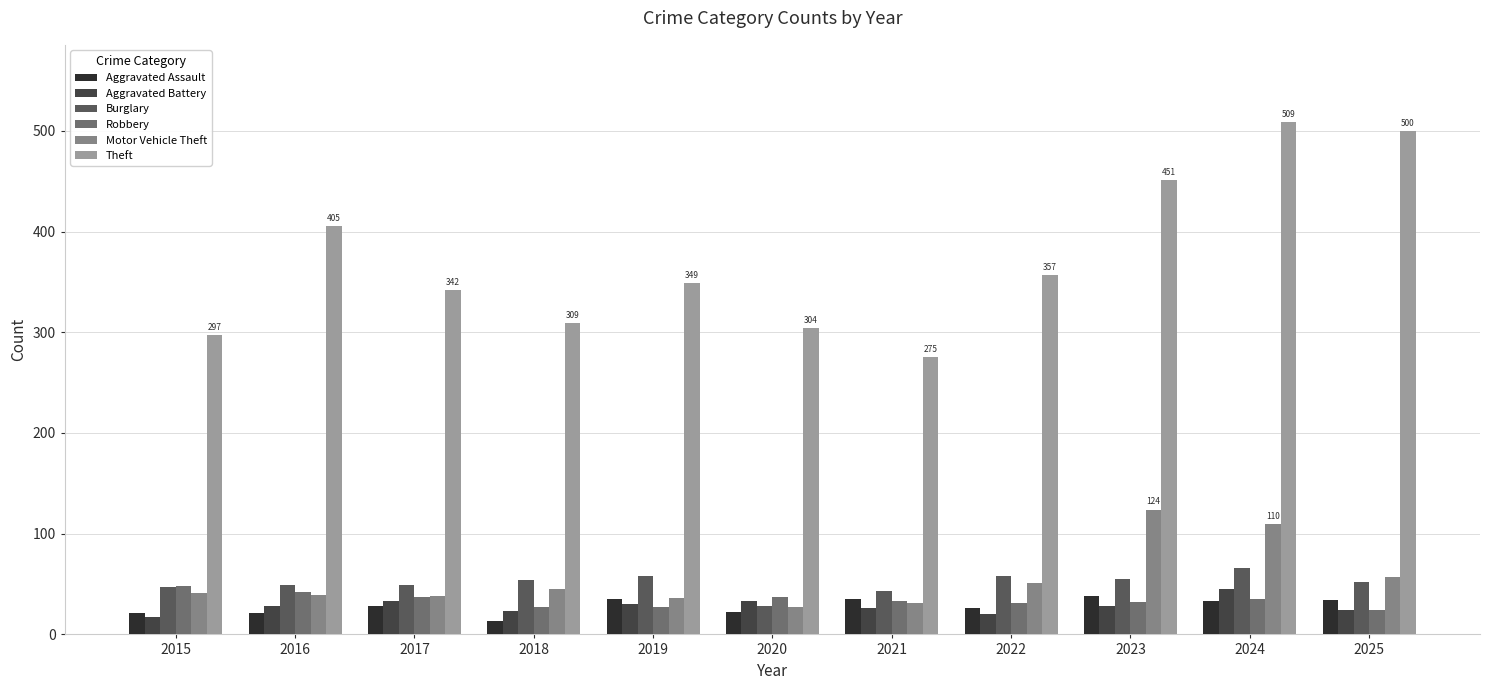

What are all the series names shown in the legend?

Aggravated Assault, Aggravated Battery, Burglary, Robbery, Motor Vehicle Theft, Theft